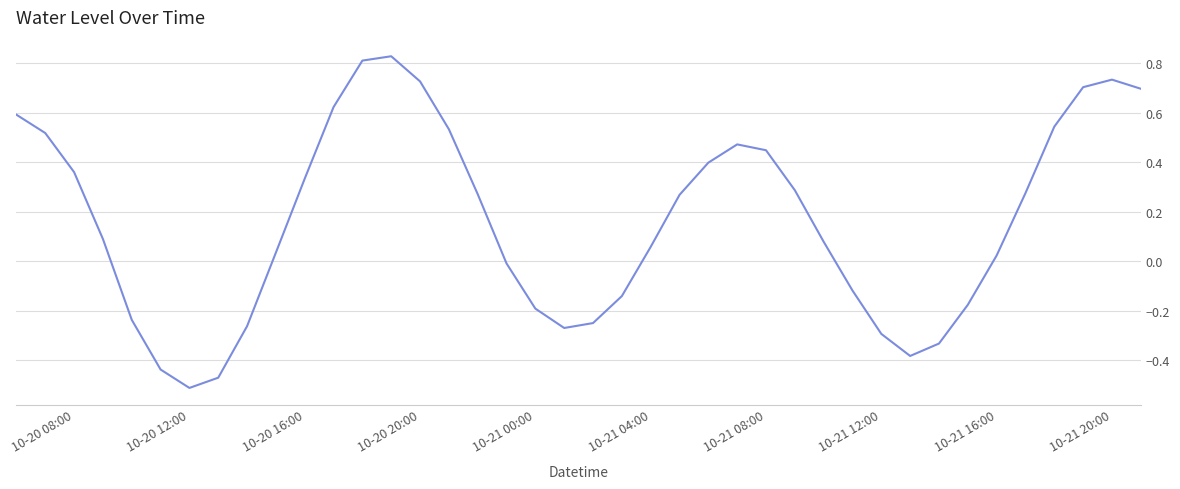

How many values are below zero?

15